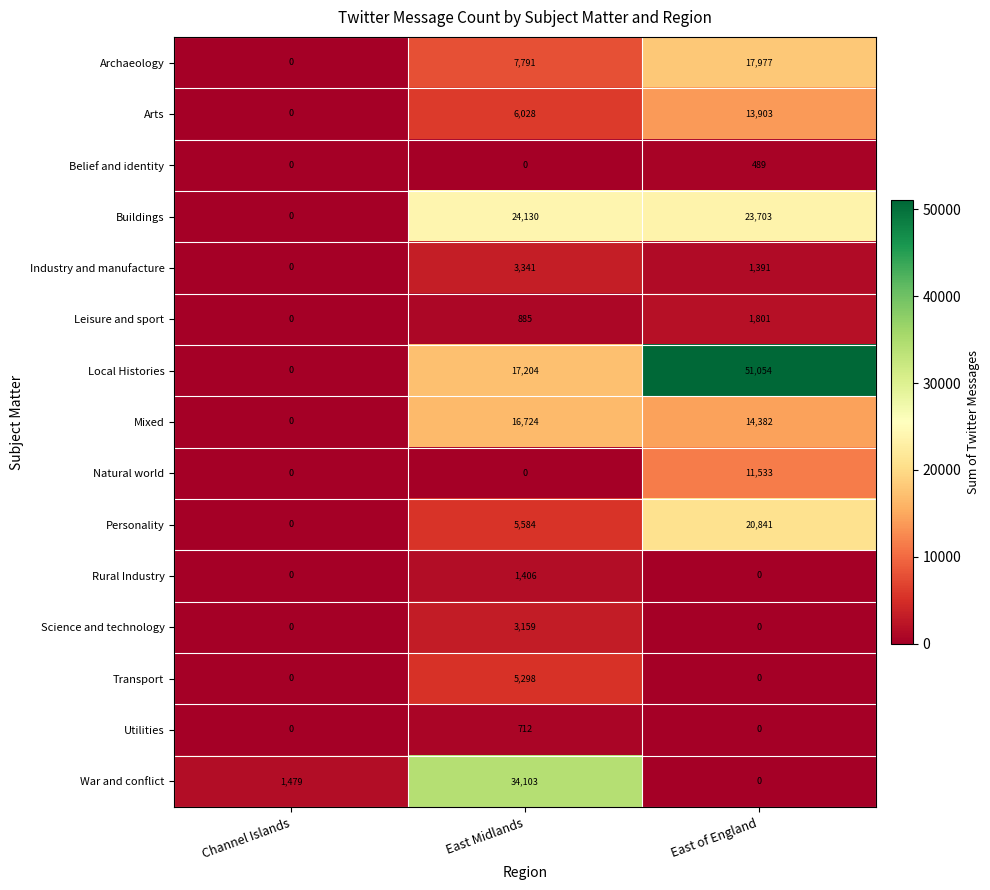

Which series has the largest range (max minus min)?

Local Histories